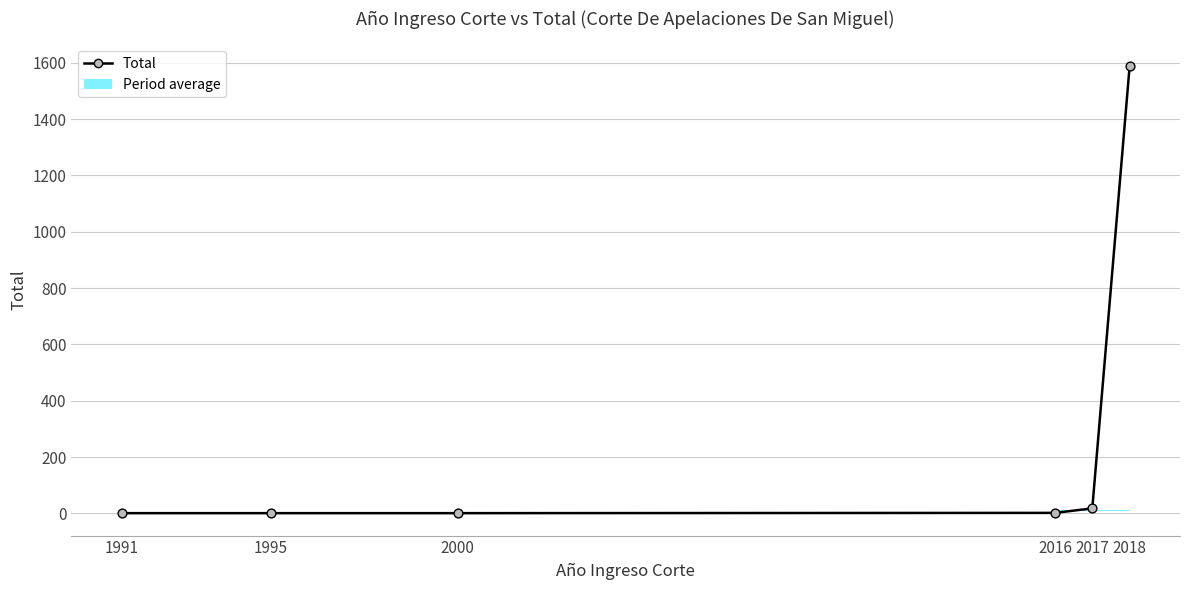

What is the change in value from 2000 to 2018?

+1586